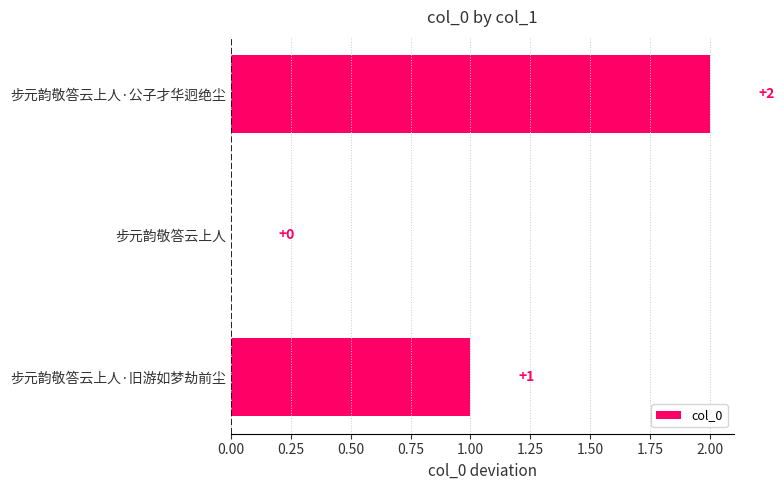

What is the sum of all values?

3